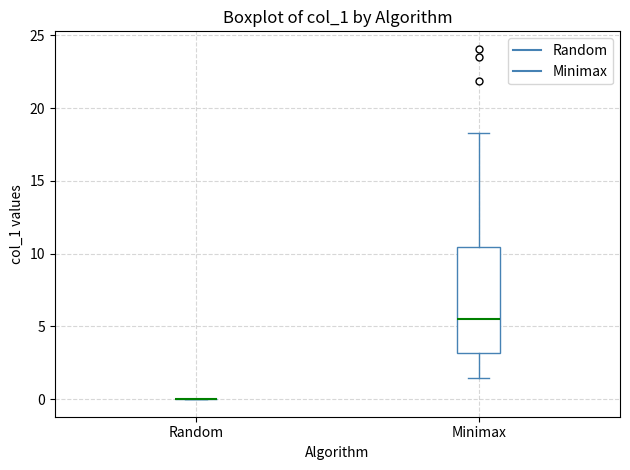

Reading left to right, transcribe this box plot: for each box, give where its median line is, the range the box spans, and where its two whiskers end, as read against the y-axis. The values are not printed on the chart, so give them approximately, as read against the axis.

Random: box collapsed to a line at 0.0, whiskers 0.0 to 0.0
Minimax: median 5.5, box 3.0 to 10.5, whiskers 1.5 to 18.5